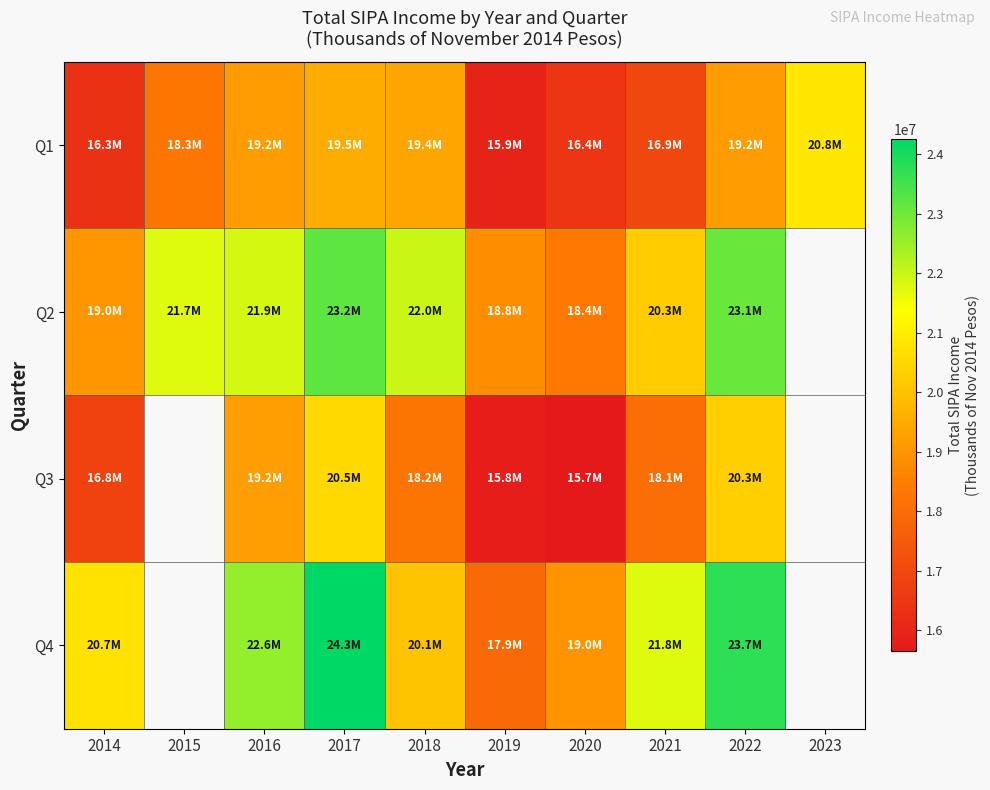

How many data points does each series have?

10